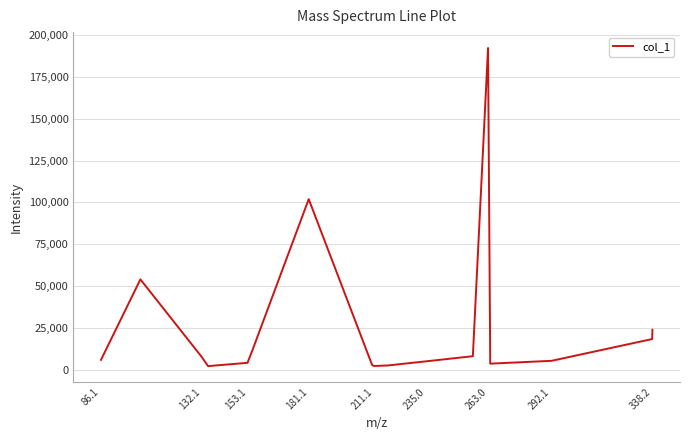

What is the greatest value displayed?

192292.8